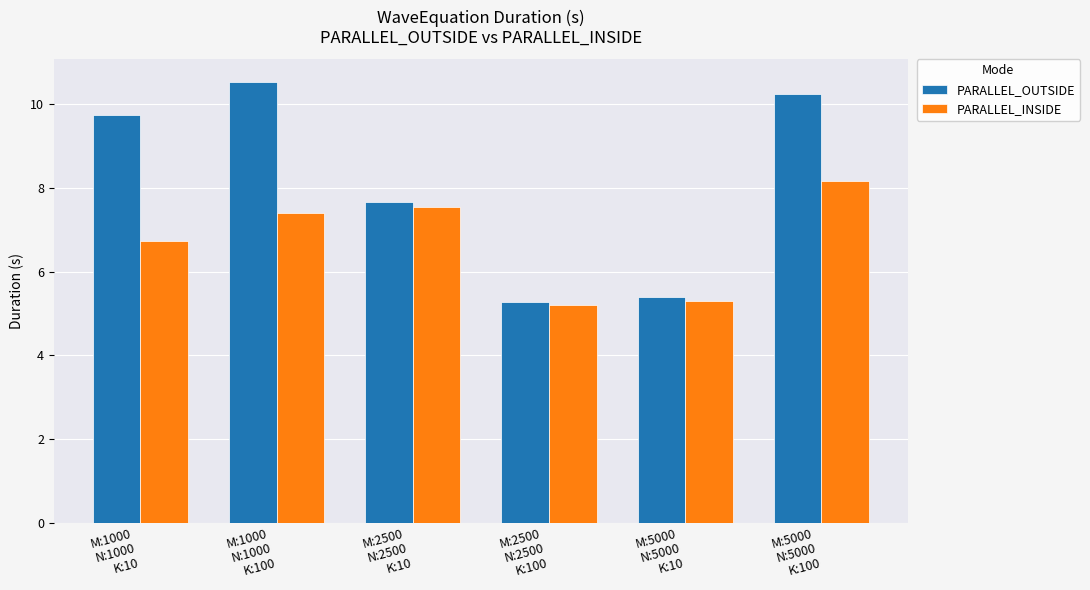

Where is PARALLEL_OUTSIDE nearest to the value 7?

M:2500
N:2500
K:10